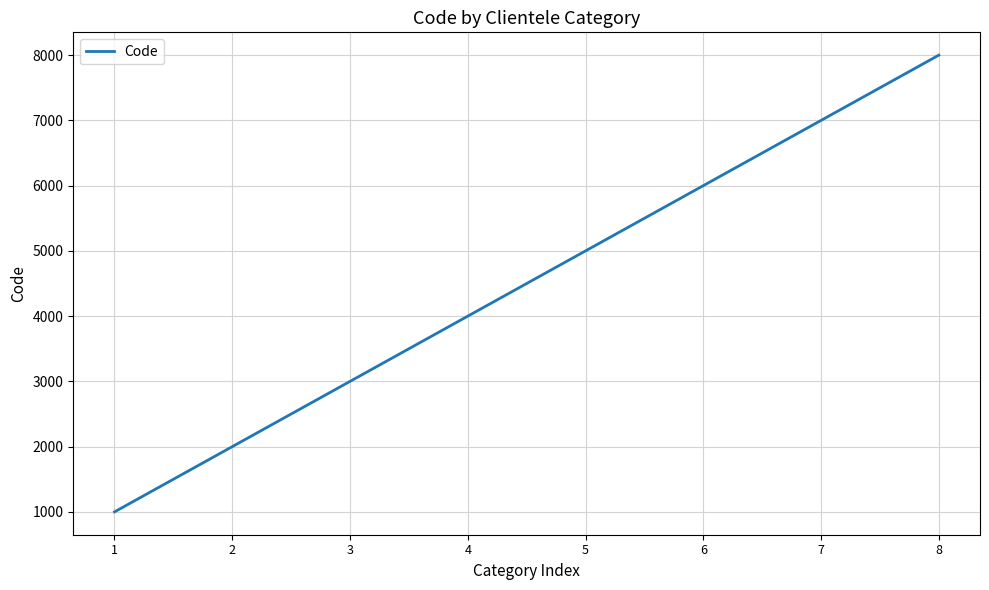

Read the value at 3.

3000